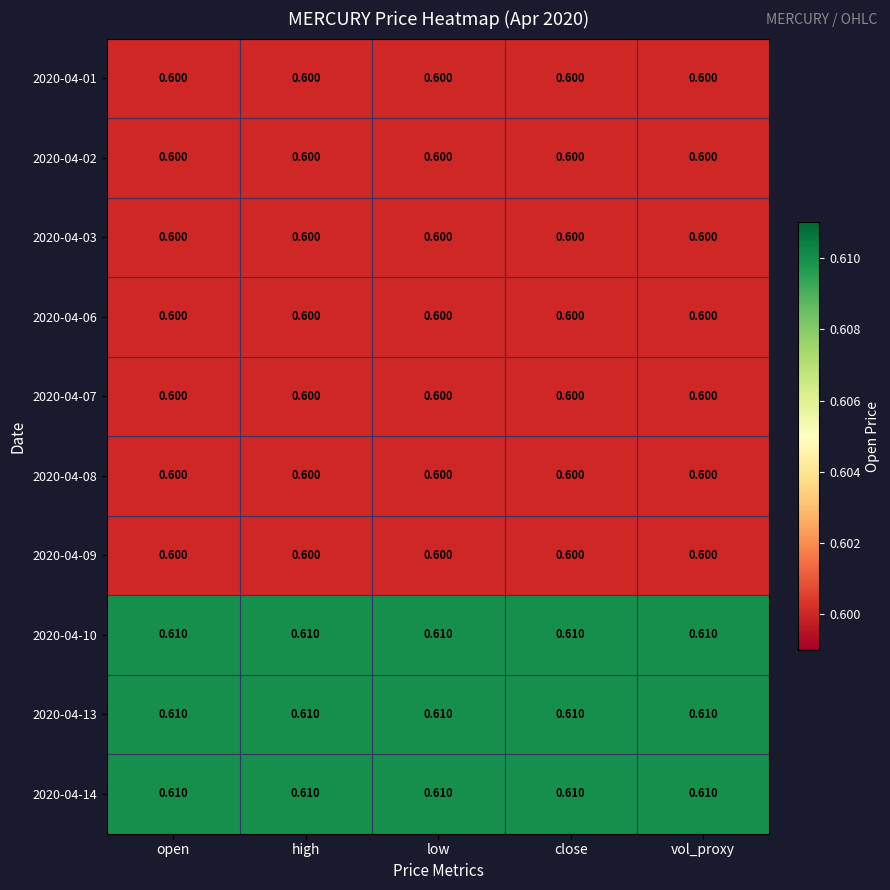

Is the value of 2020-04-07 at open greater than the value of 2020-04-10 at close?

No